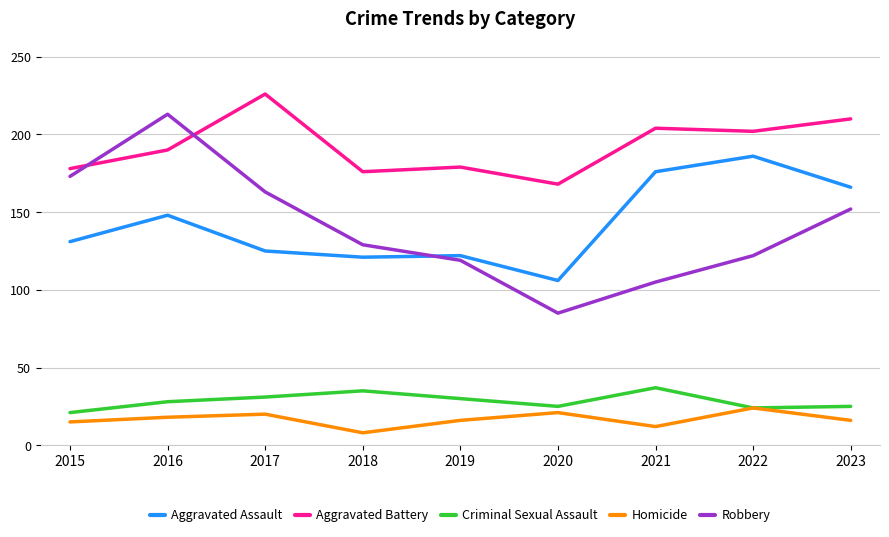

Rank the series by their maximum value, from highest to lowest.

Aggravated Battery, Robbery, Aggravated Assault, Criminal Sexual Assault, Homicide